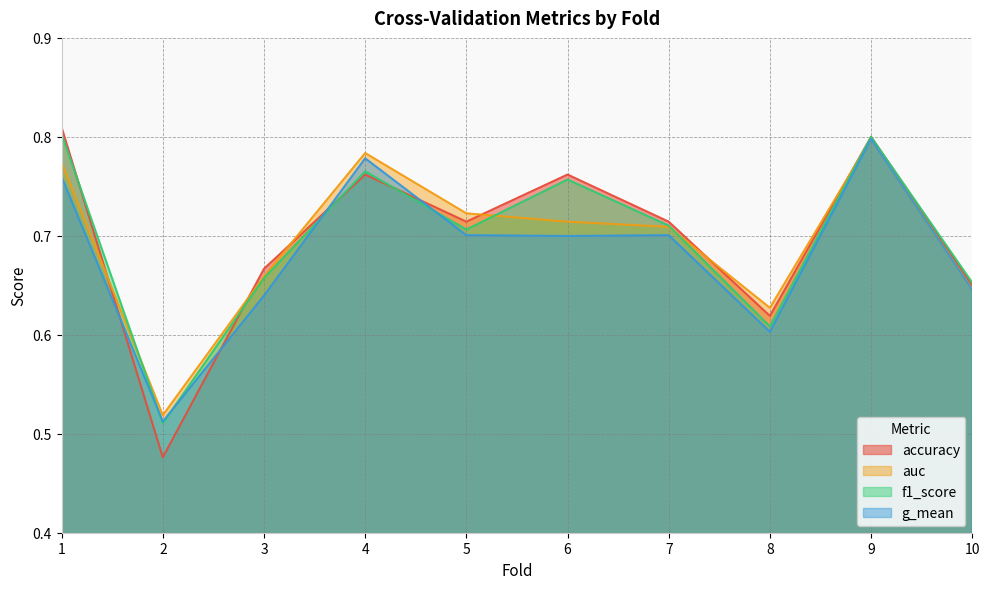

What is the greatest value displayed?

0.8